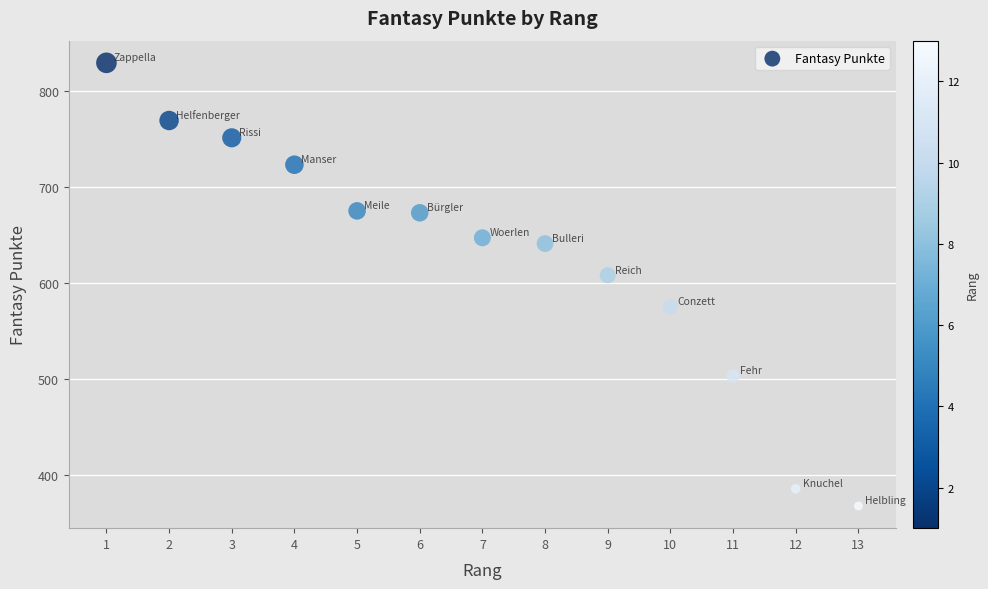

What Y value in the scatter plot is closest to 598?

608